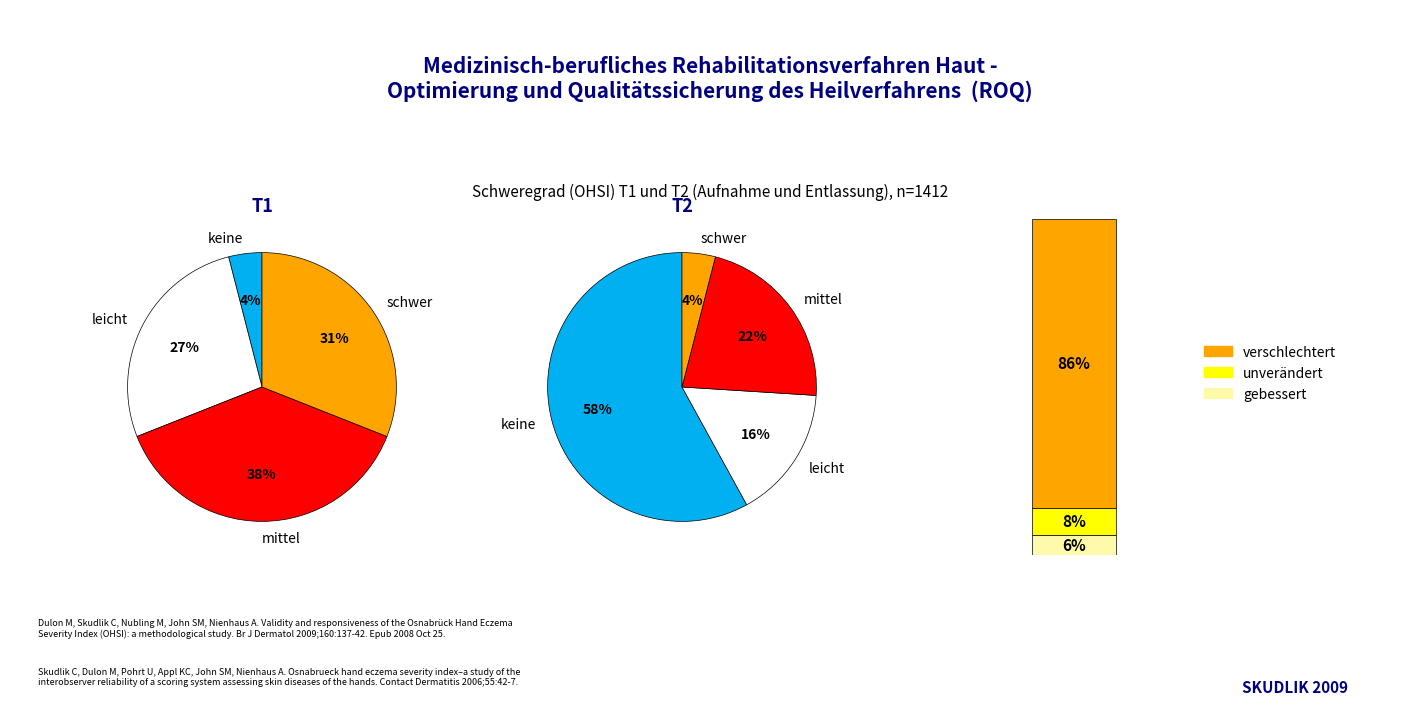

Is 2020-03-04 the majority of the pie?

No